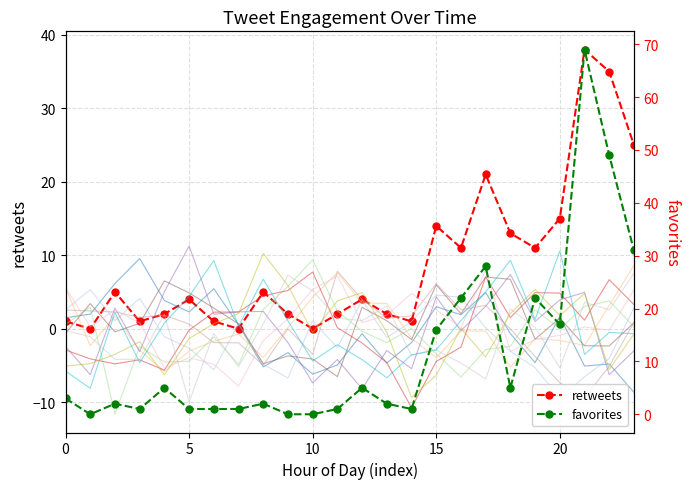

Is the value of retweets at 16 greater than the value of favorites at 0?

Yes